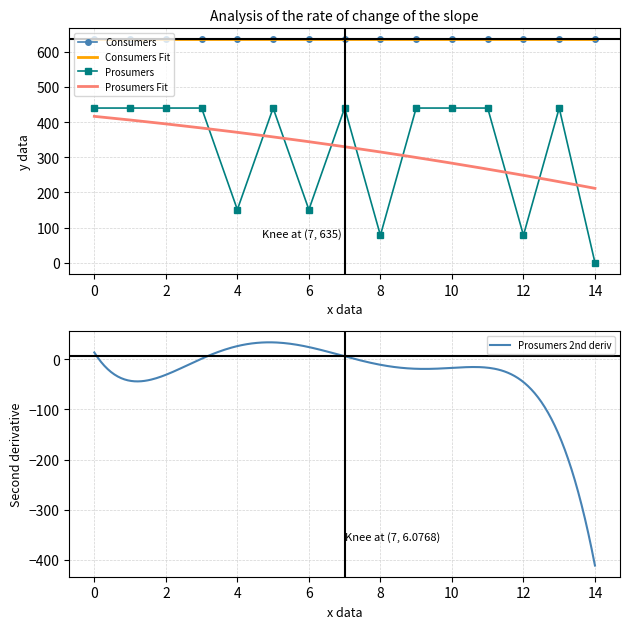

Read the value at 0, to the nearest 5.

440